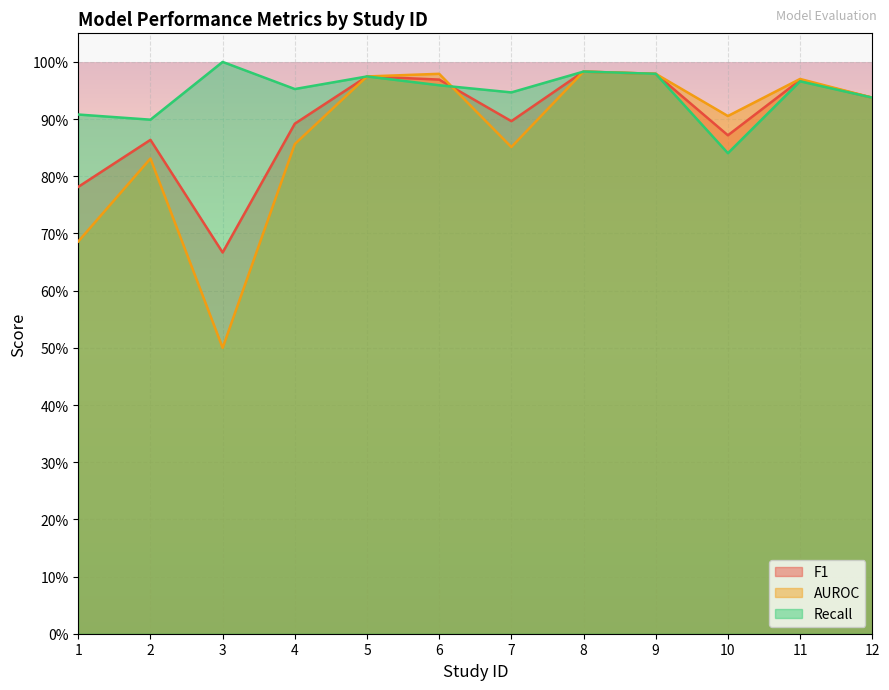

Between 5 and 2, which is larger?

5